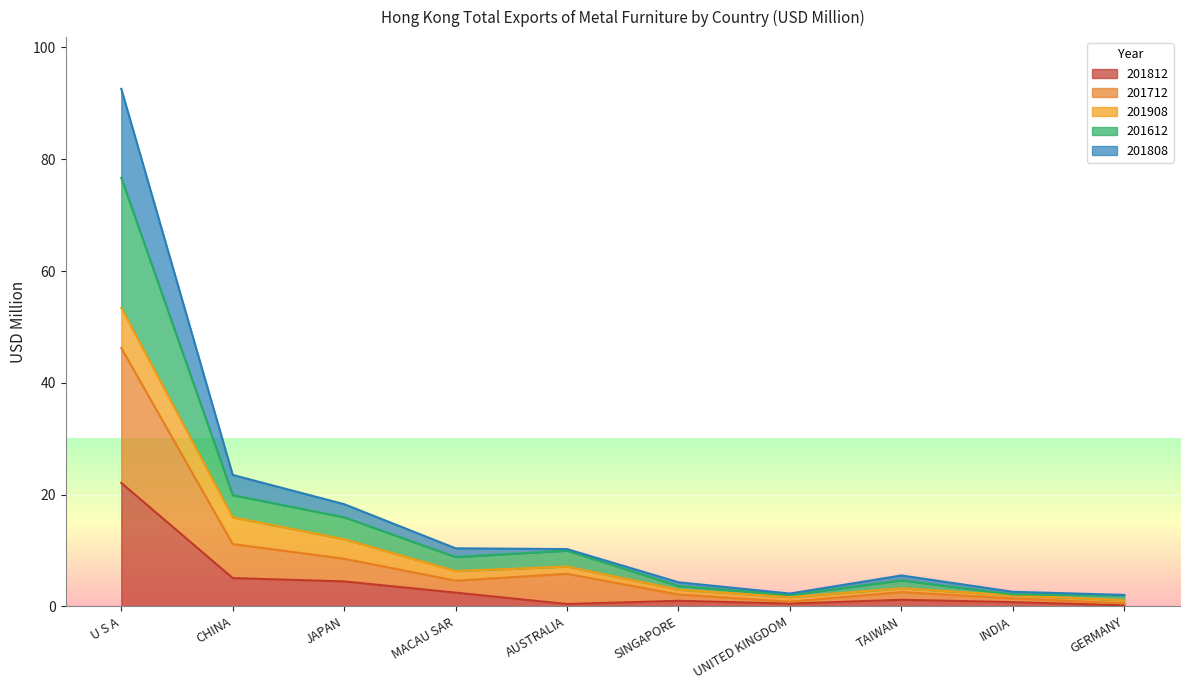

Which has a higher value, CHINA or SINGAPORE?

CHINA